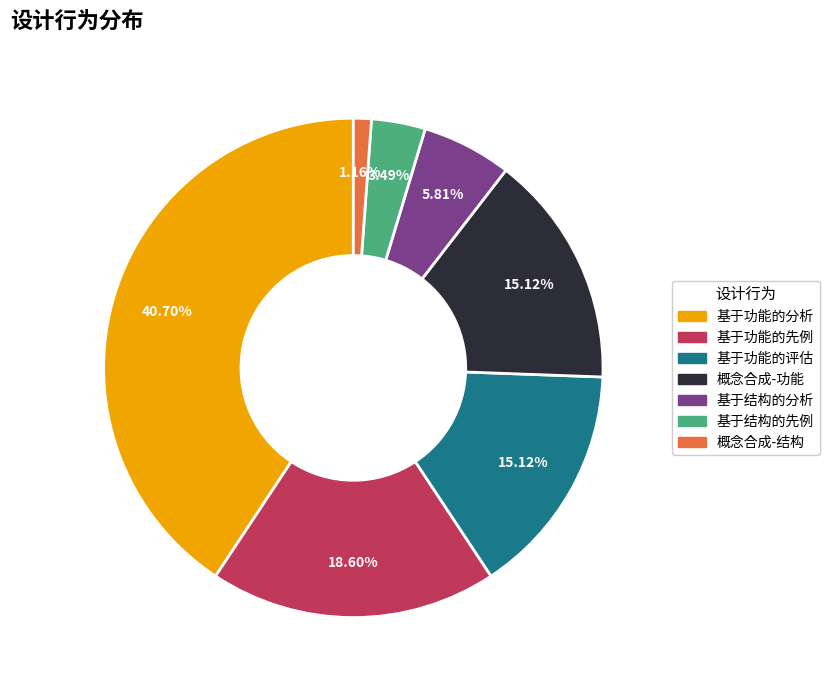

To the nearest percent, what portion does 概念合成-功能 represent?

15%